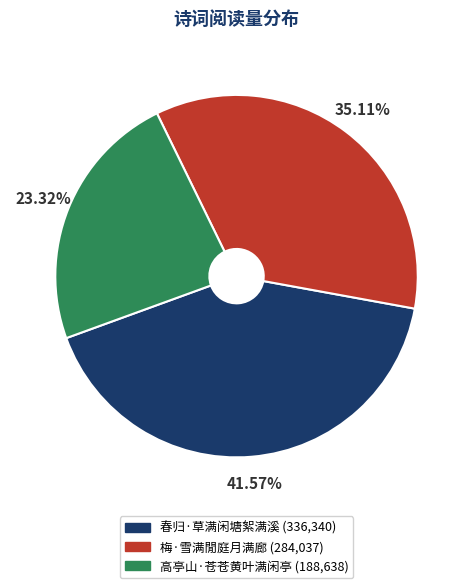

Is there any slice that represents more than half of the pie?

No